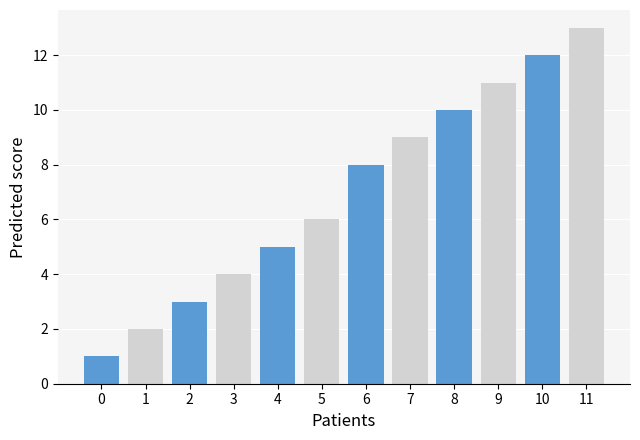

What is the maximum value shown in the chart?

13